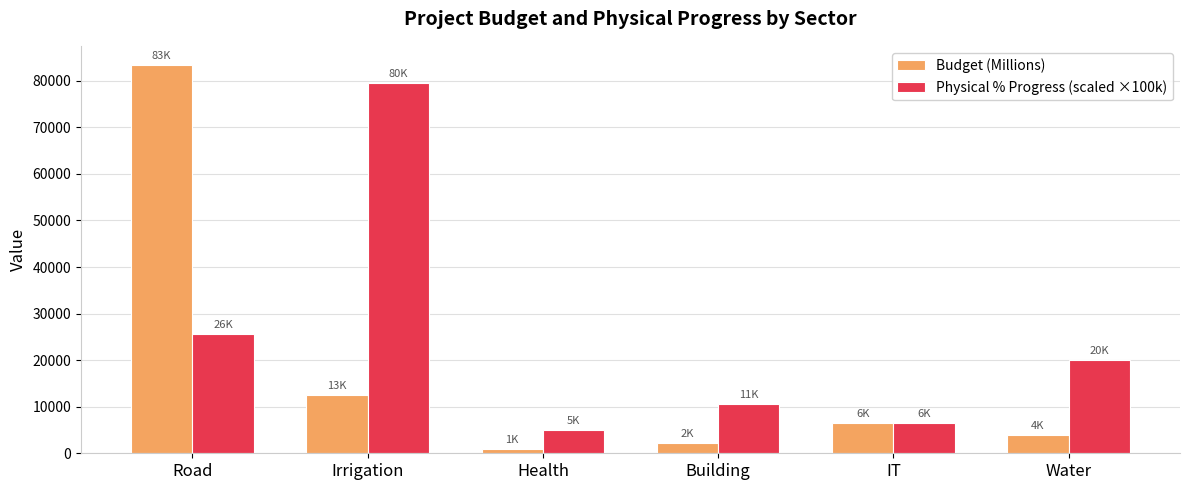

What is the highest value of the Physical % Progress (scaled ×100k) series?

79515.0